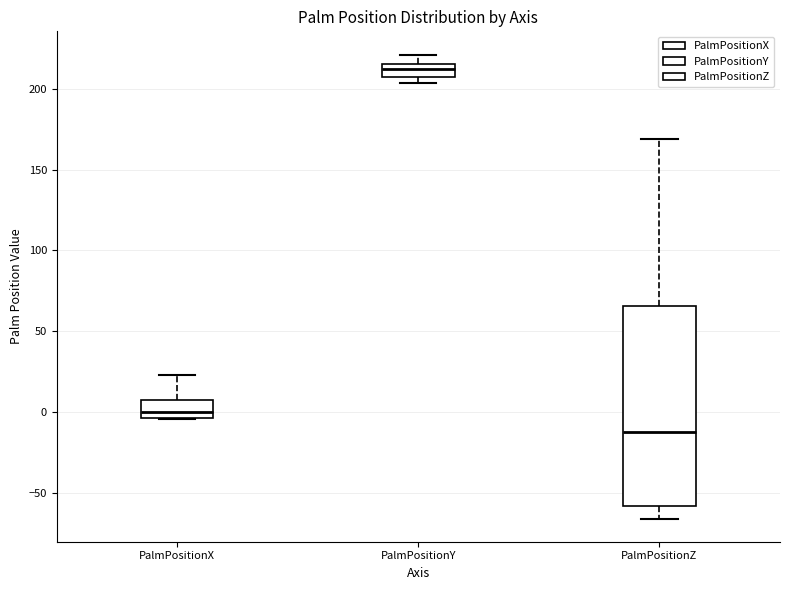

Comparing the boxes themselves (not the whiskers), which one is the tallest?

PalmPositionZ